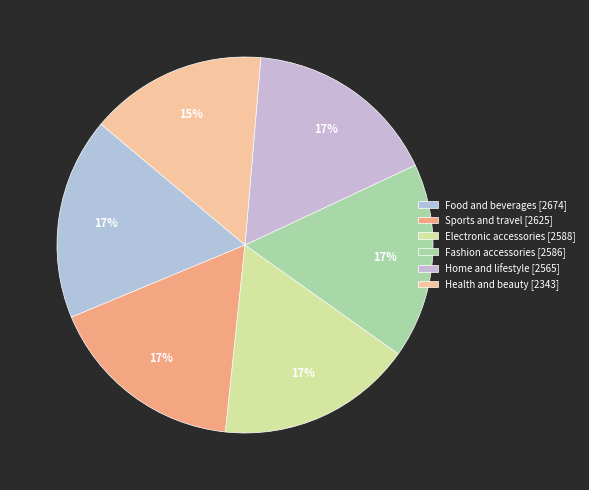

Is there any slice that represents more than half of the pie?

No